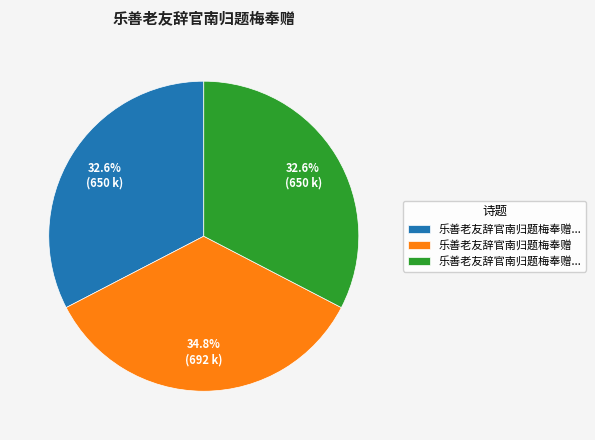

To the nearest percent, what is the difference between the largest and smallest slice percentages?

2%